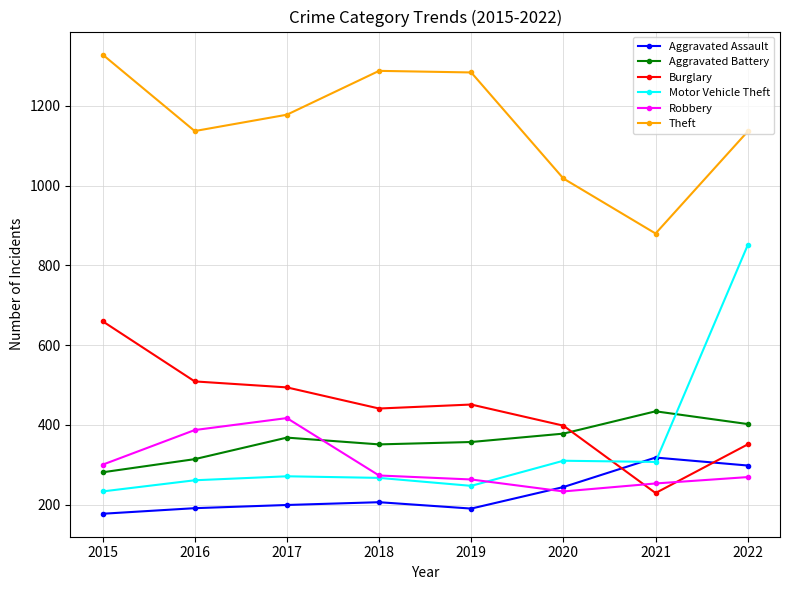

How many distinct data groups are displayed?

6